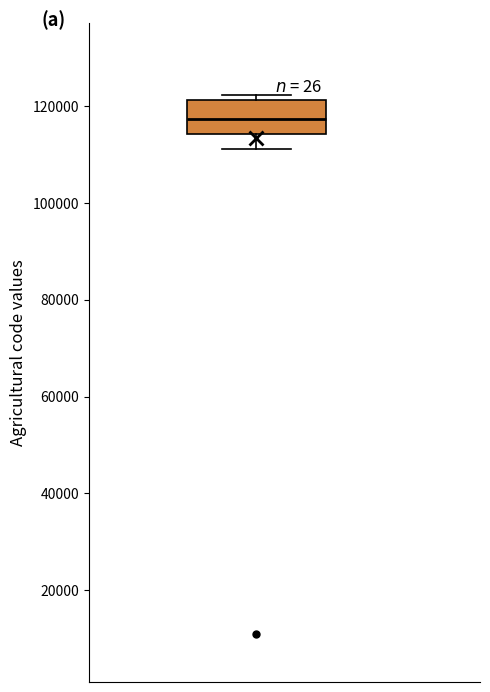

Read this box plot against the y-axis: the position of the median line, the range covered by the box, and the ends of both whiskers. The values are not printed on the chart, so give them approximately, as read against the axis.

median 118000, box 114000 to 122000, whiskers 112000 to 122000 (just above the box's upper edge)